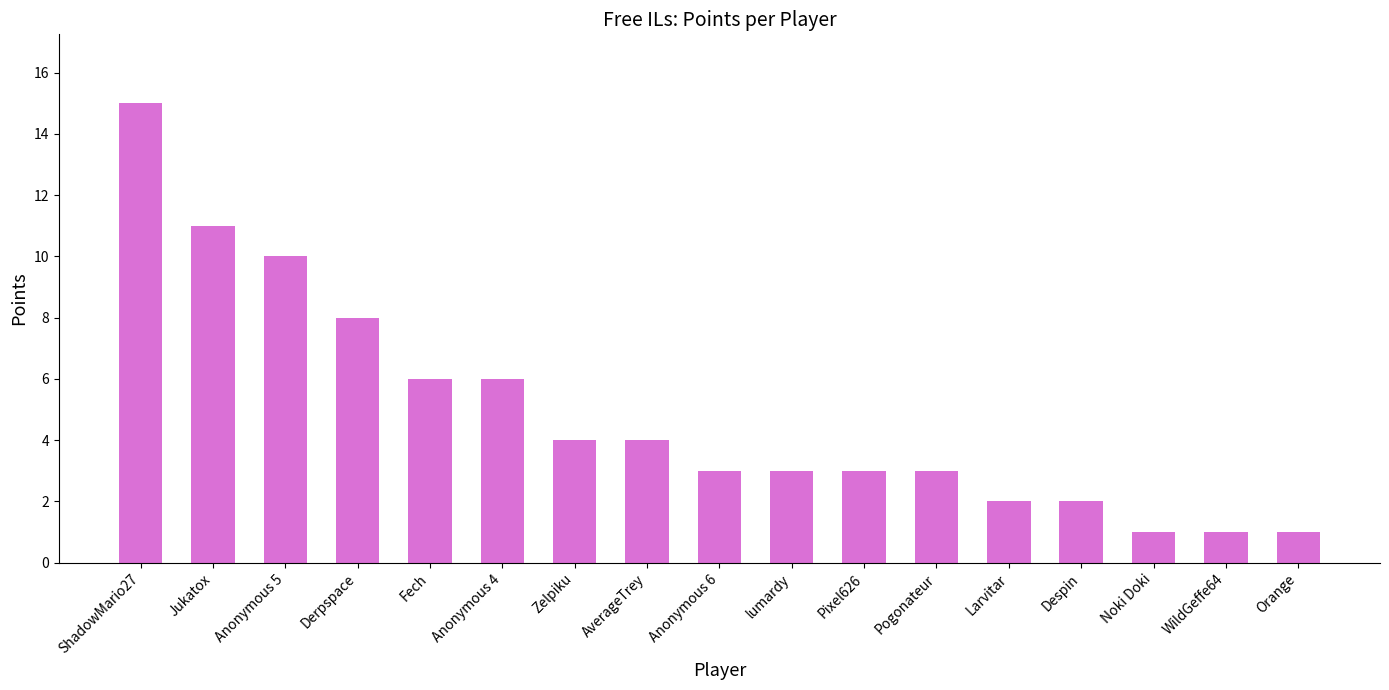

What is the average value?

5